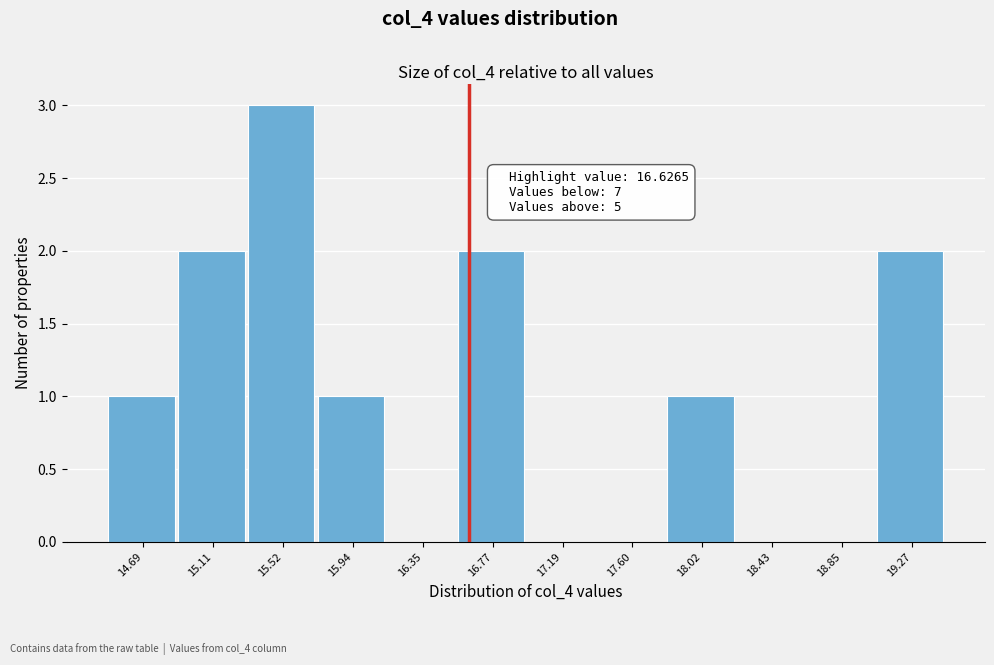

Over which range of the x-axis is the bar tallest?

15.30 to 15.75